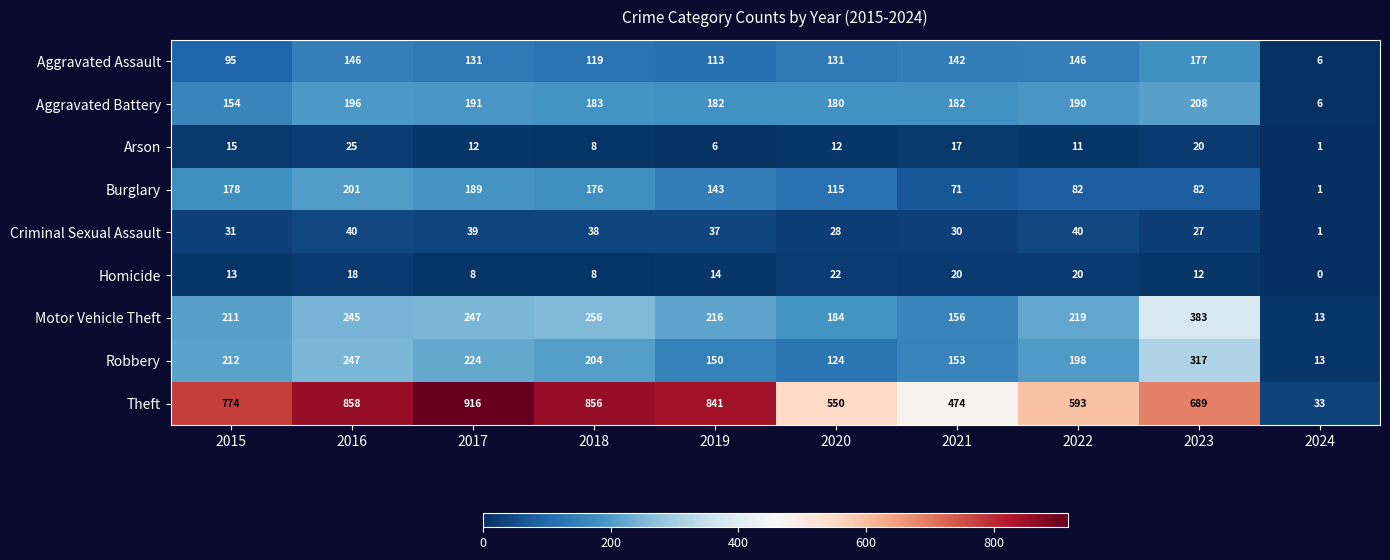

Rank the series at 2021 from lowest to highest value.

Arson, Homicide, Criminal Sexual Assault, Burglary, Aggravated Assault, Robbery, Motor Vehicle Theft, Aggravated Battery, Theft